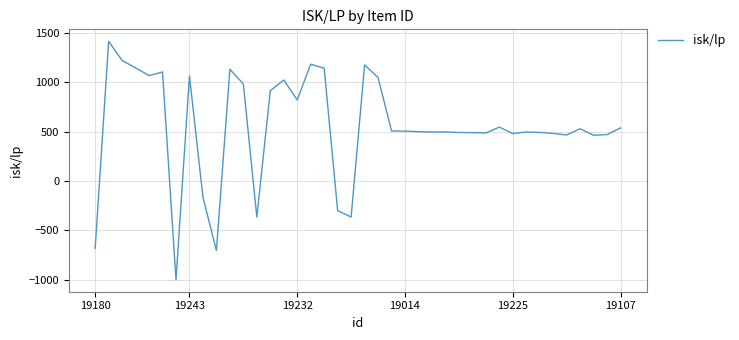

What is the smallest value displayed?

-999.1